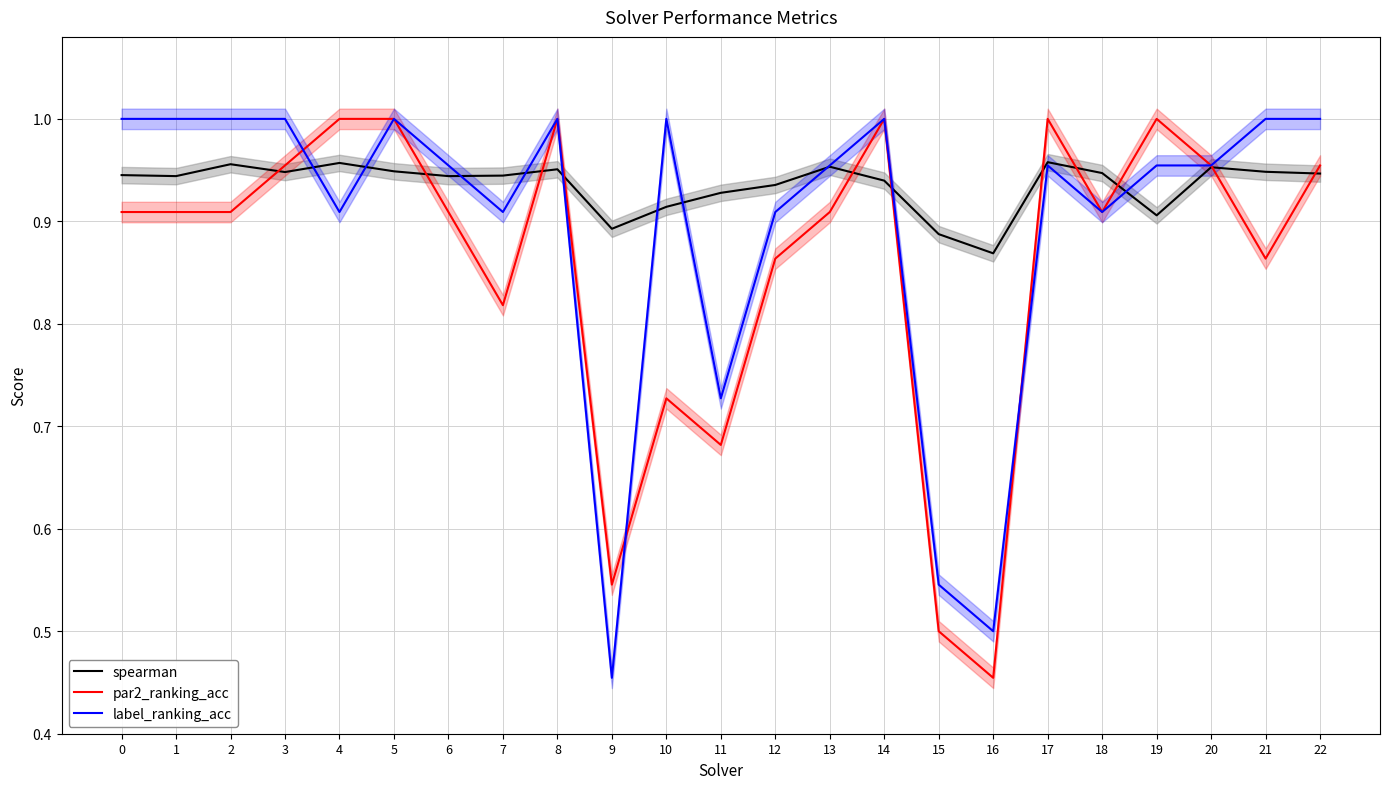

Reading right to left, list all the values displayed in this chart.

spearman: 0.9	0.9	1.0	0.9	0.9	1.0	0.9	0.9	0.9	1.0	0.9	0.9	0.9	0.9	1.0	0.9	0.9	0.9	1.0	0.9	1.0	0.9	0.9
par2_ranking_acc: 1.0	0.9	1.0	1.0	0.9	1.0	0.5	0.5	1.0	0.9	0.9	0.7	0.7	0.5	1.0	0.8	0.9	1.0	1.0	1.0	0.9	0.9	0.9
label_ranking_acc: 1.0	1.0	1.0	1.0	0.9	1.0	0.5	0.5	1.0	1.0	0.9	0.7	1.0	0.5	1.0	0.9	1.0	1.0	0.9	1.0	1.0	1.0	1.0